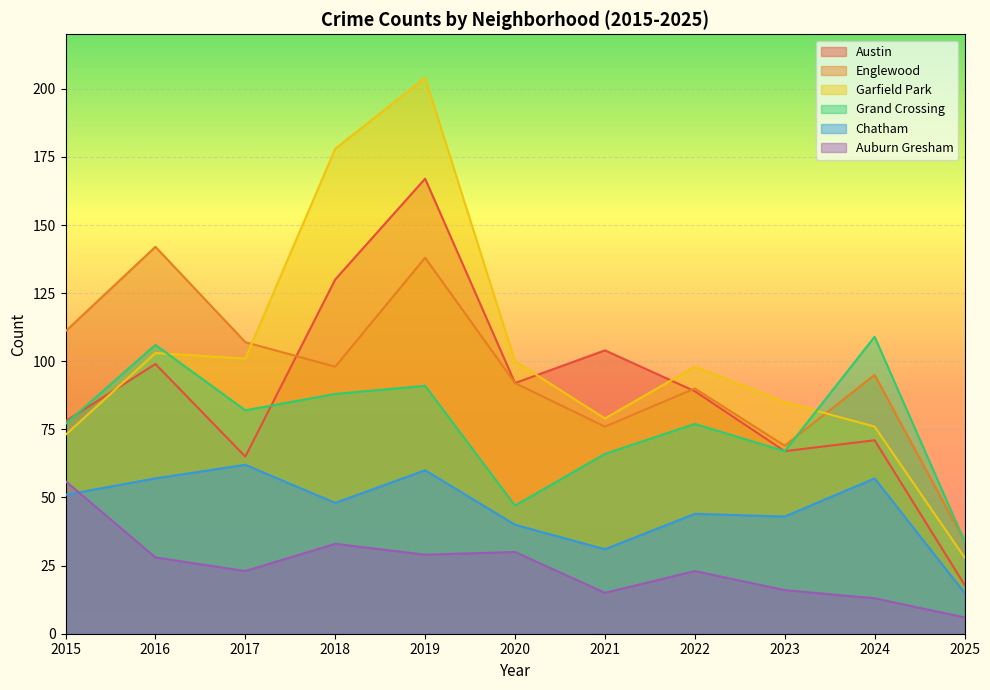

Which category has the highest value across all series?

2019